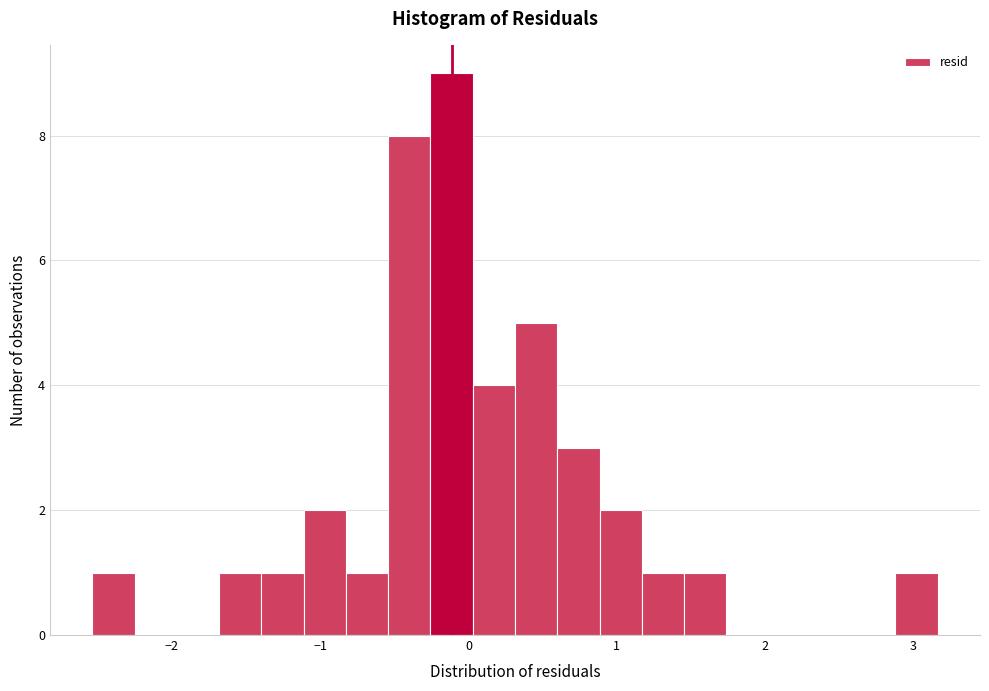

Read against the x-axis, roughly where is the centre of the tallest bar?

-0.1